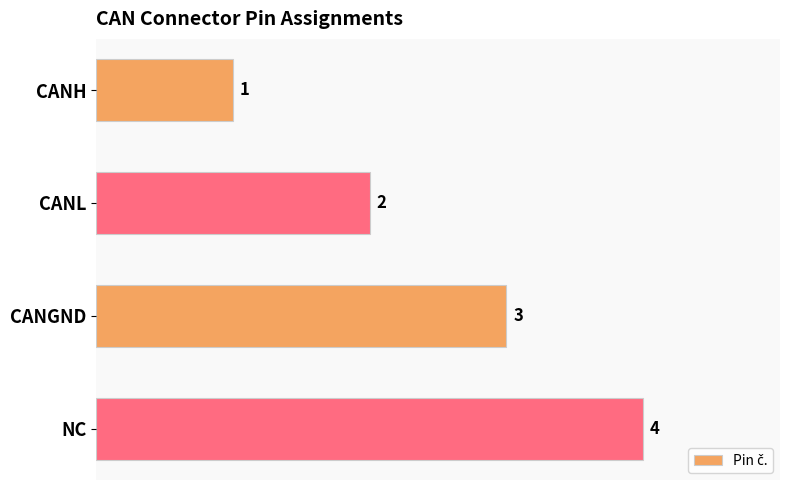

Are the bars horizontal?

Yes